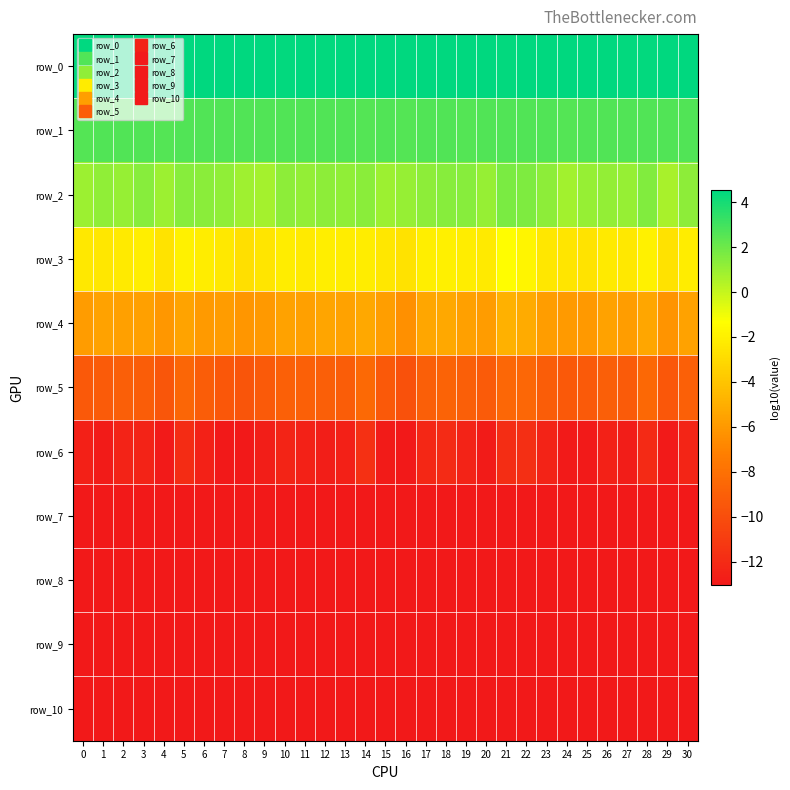

Which series has the largest total across all categories?

row_0